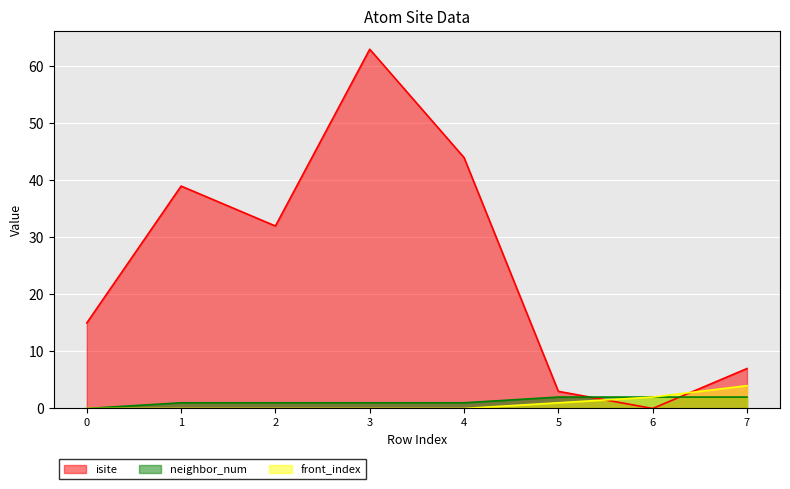

What are all the series names shown in the legend?

isite, neighbor_num, front_index